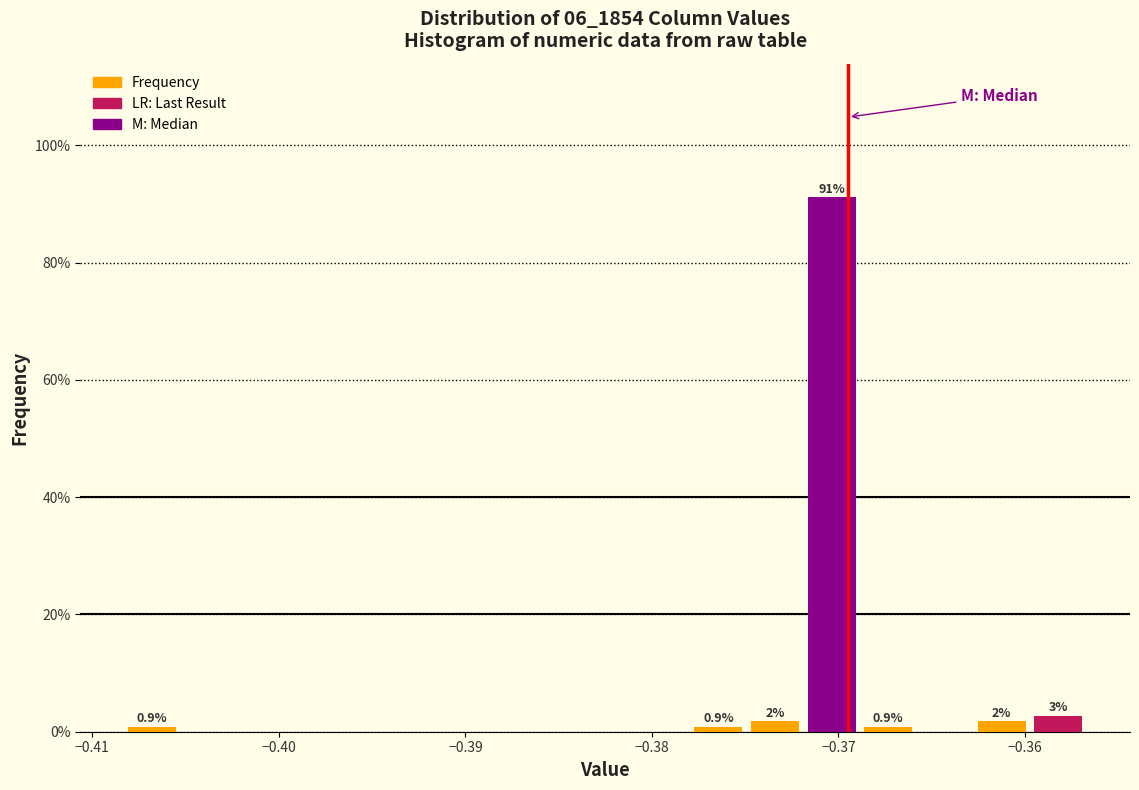

Read against the x-axis, roughly where is the centre of the tallest bar?

-0.370